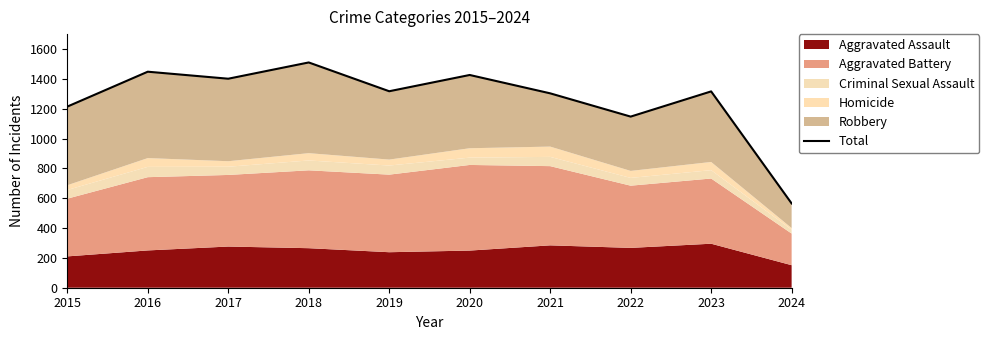

At which category does the chart reach its peak across all series?

2018